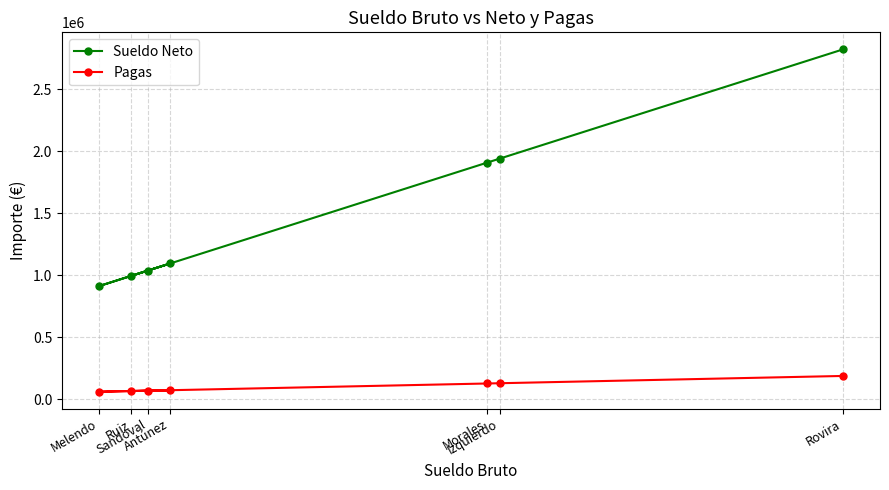

What is the maximum value shown in the chart?

2822000.0